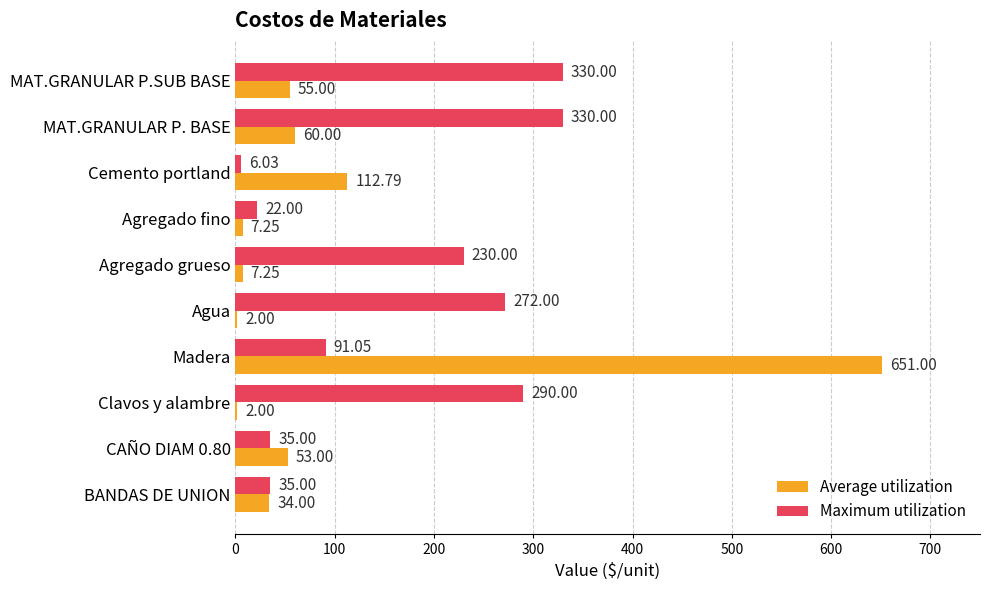

At which category is the sum across all series the highest?

Madera